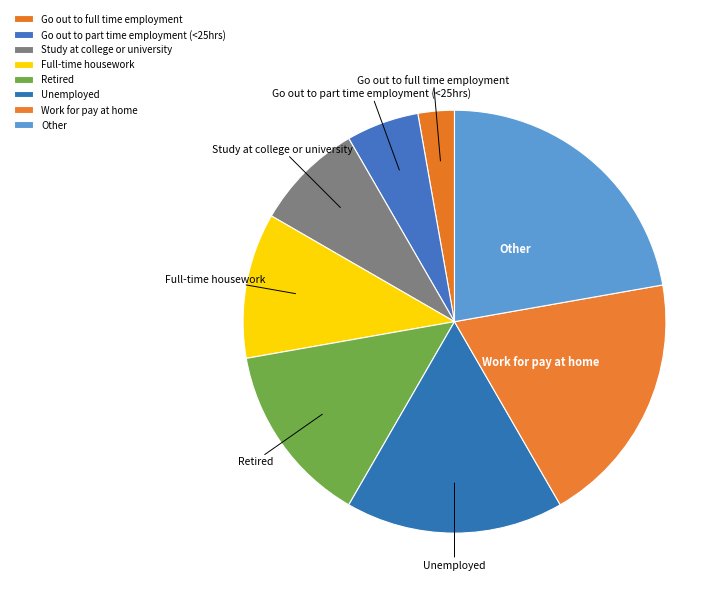

Which category has the smallest portion of the pie?

Go out to full time employment